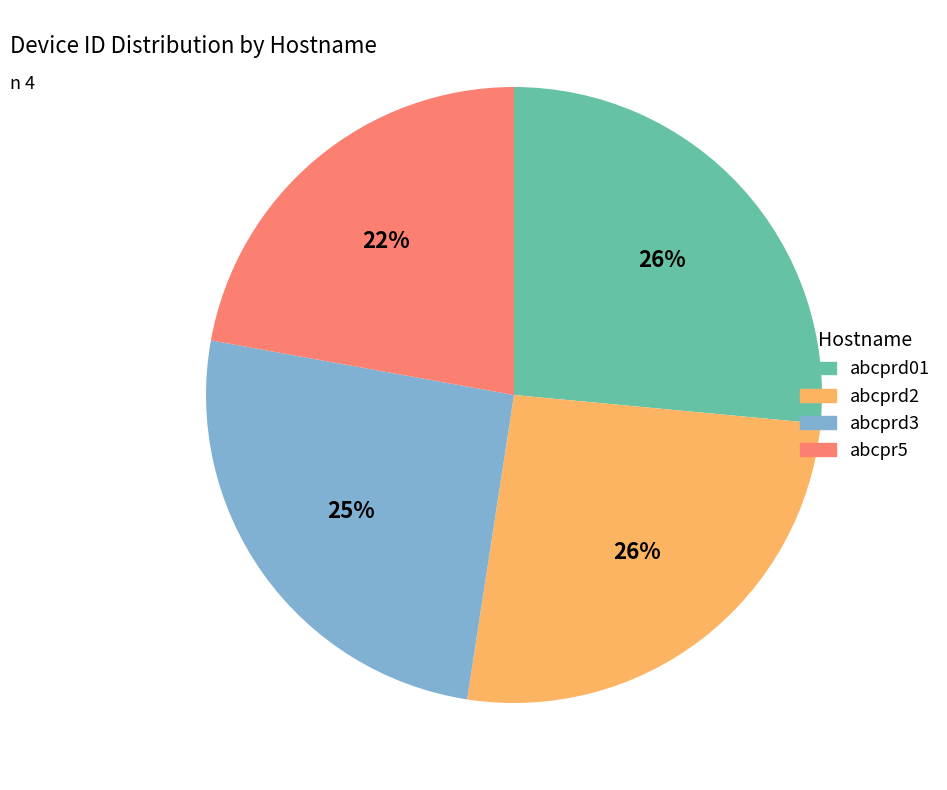

To the nearest percent, what is the difference between the largest and smallest slice percentages?

4%